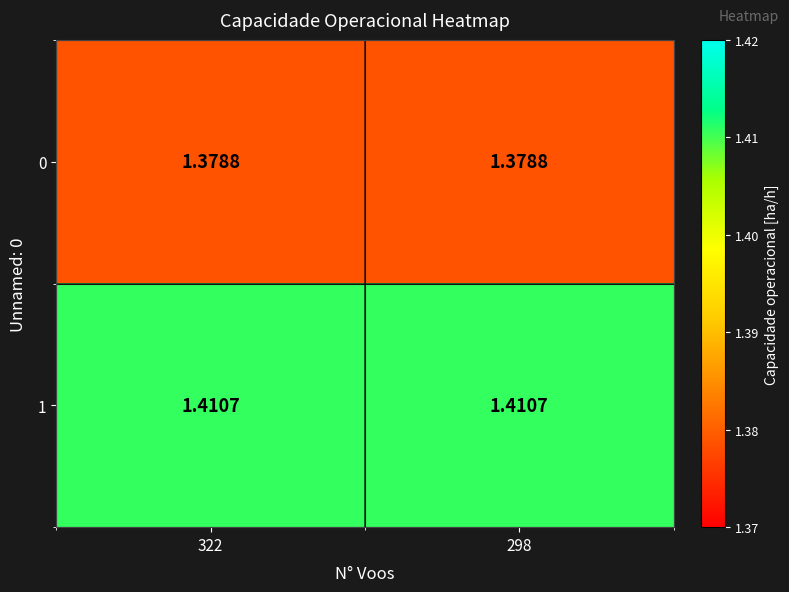

Is the value of 0 at 298 greater than the value of 1 at 298?

No